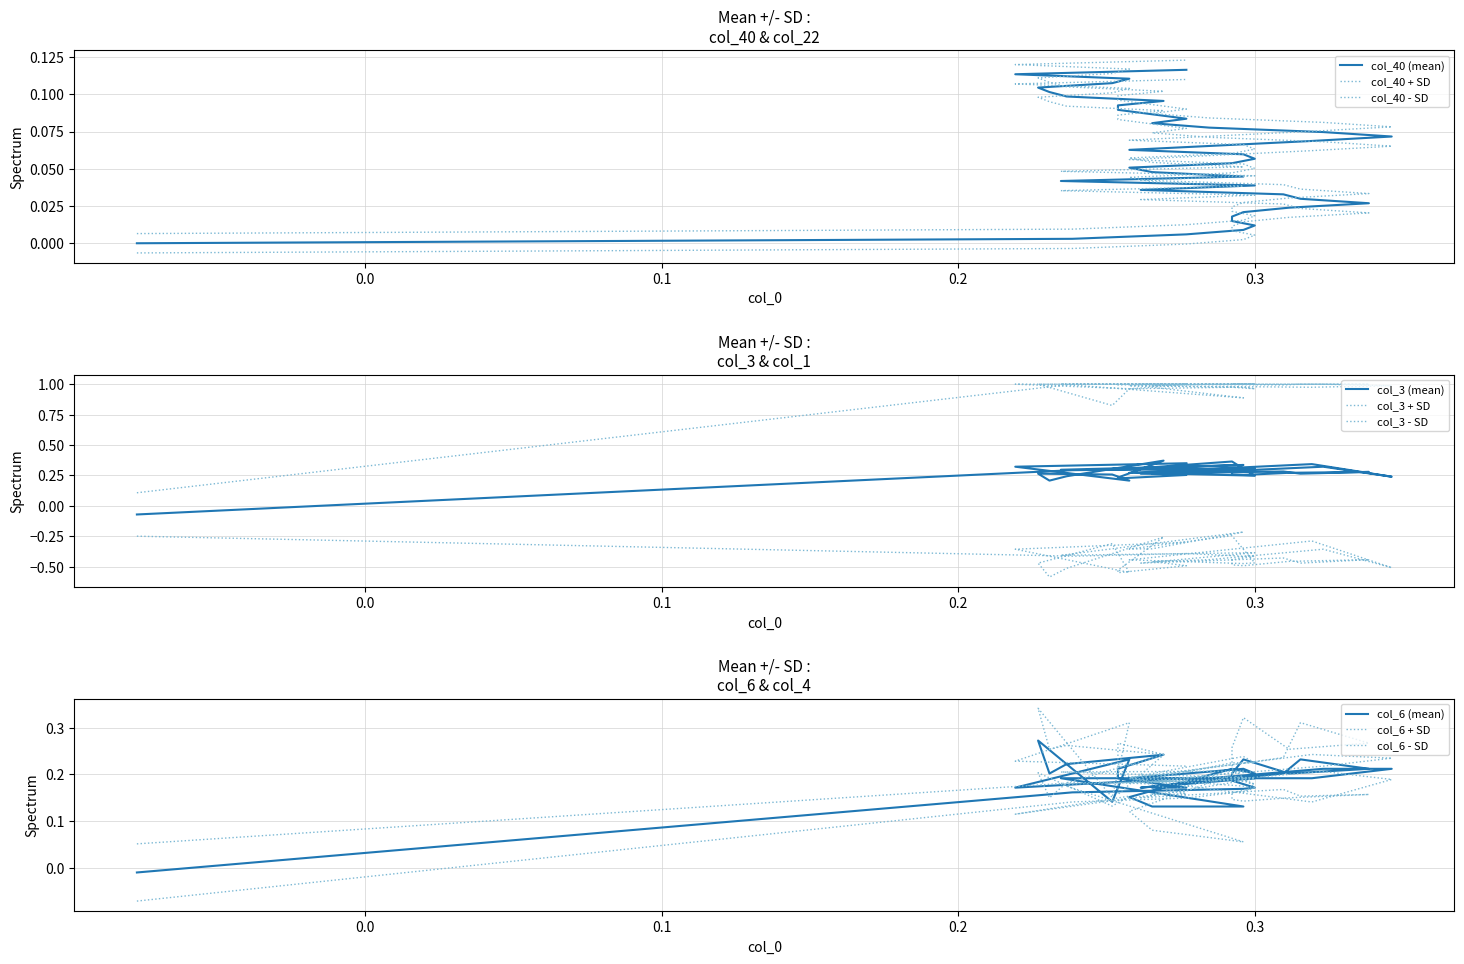

True or false: col_6 has a value of 0.1 at 14.

False